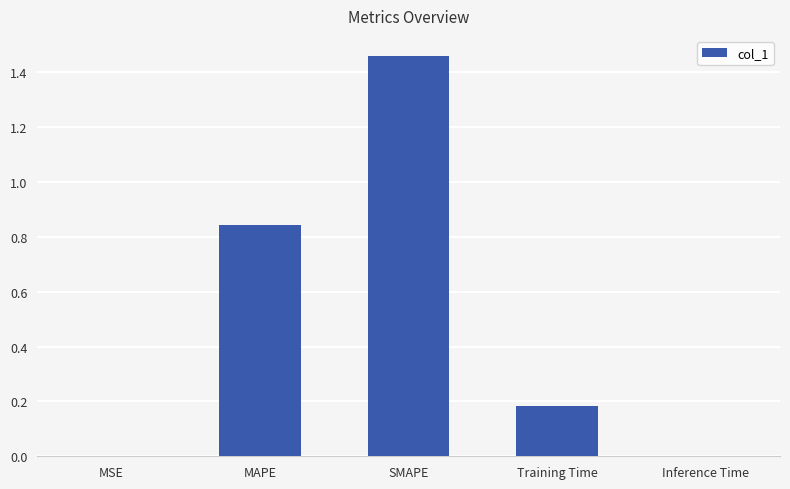

Between SMAPE and MSE, which is larger?

SMAPE